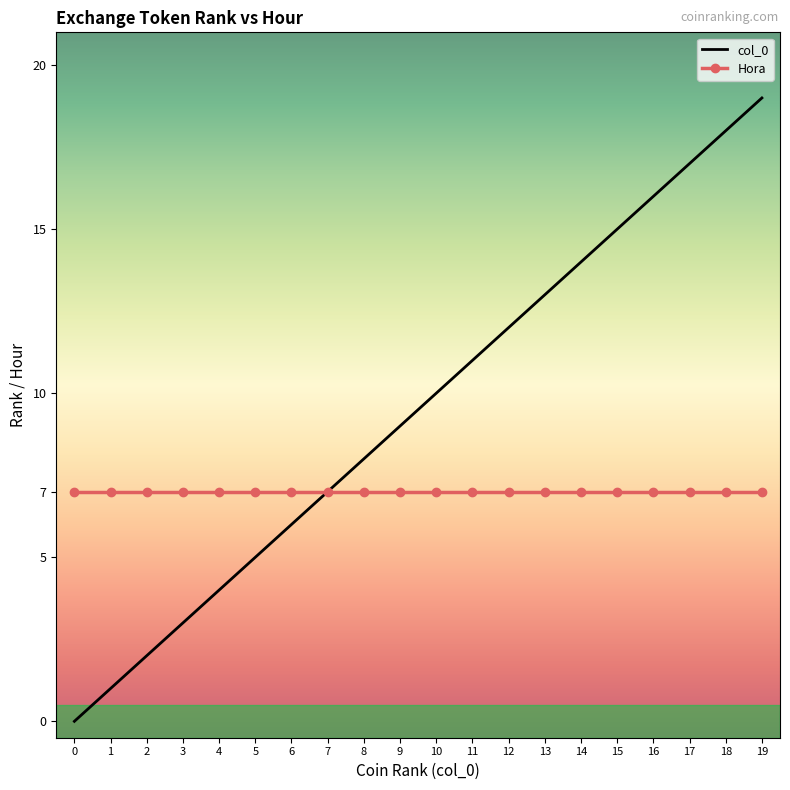

Between 9 and 15, which series saw the biggest shift?

col_0